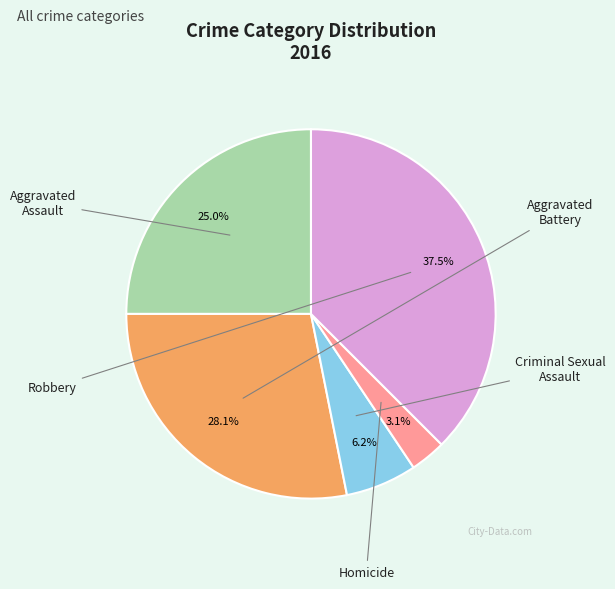

Is there a majority slice in this chart?

No